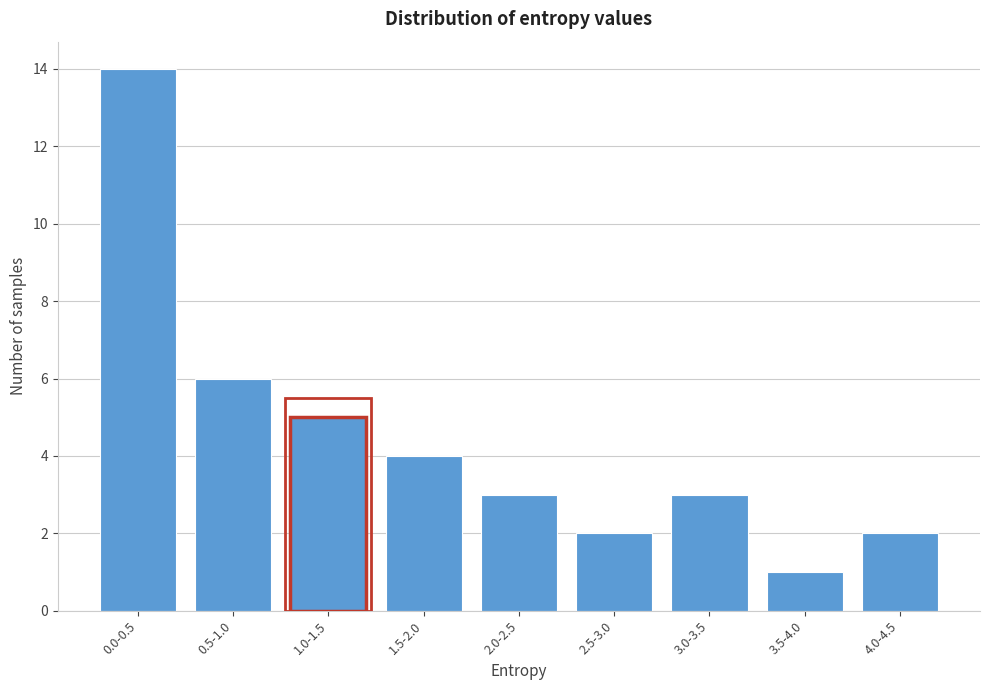

Reading left to right, extract all data points from this chart.

0.0-0.5=14	0.5-1.0=6	1.0-1.5=5	1.5-2.0=4	2.0-2.5=3	2.5-3.0=2	3.0-3.5=3	3.5-4.0=1	4.0-4.5=2